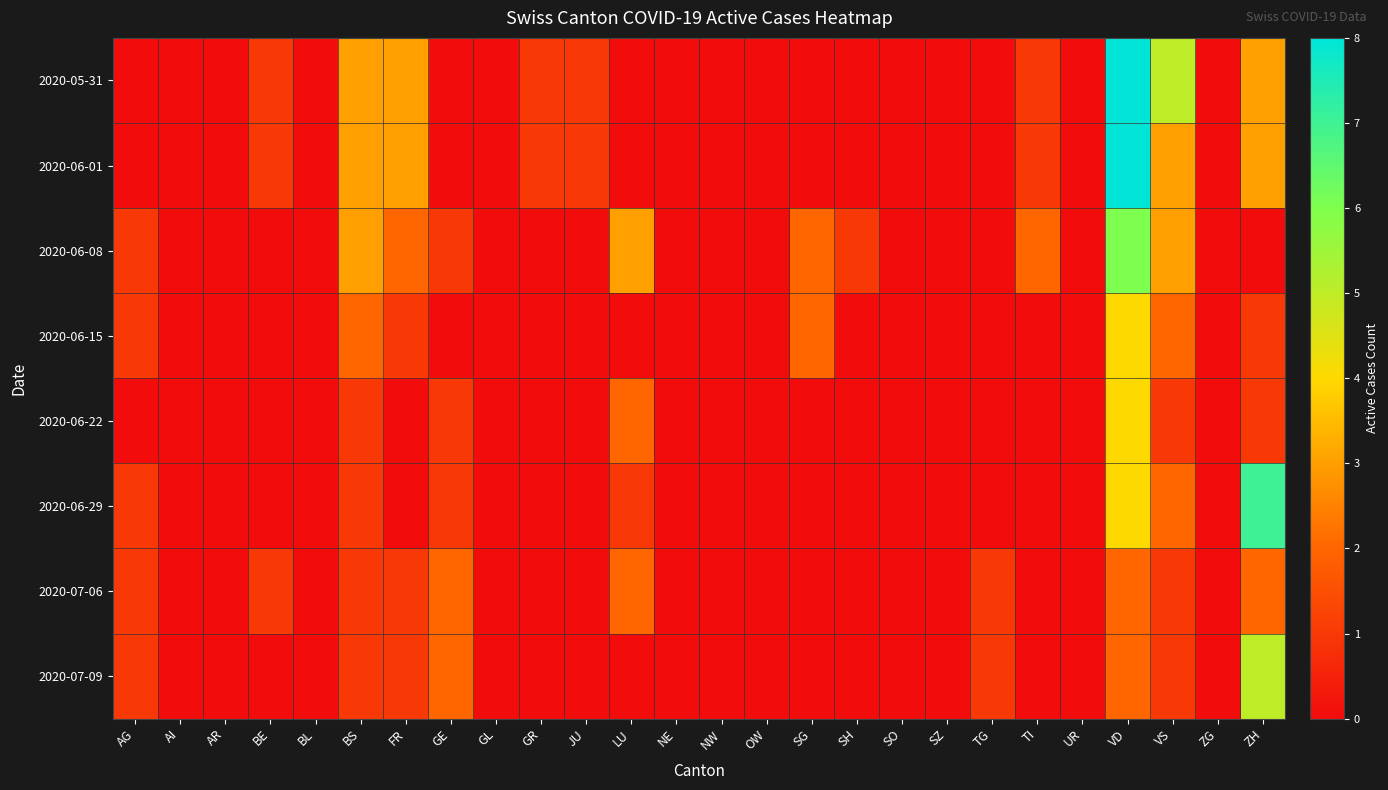

Which series has the widest spread of values?

2020-05-31